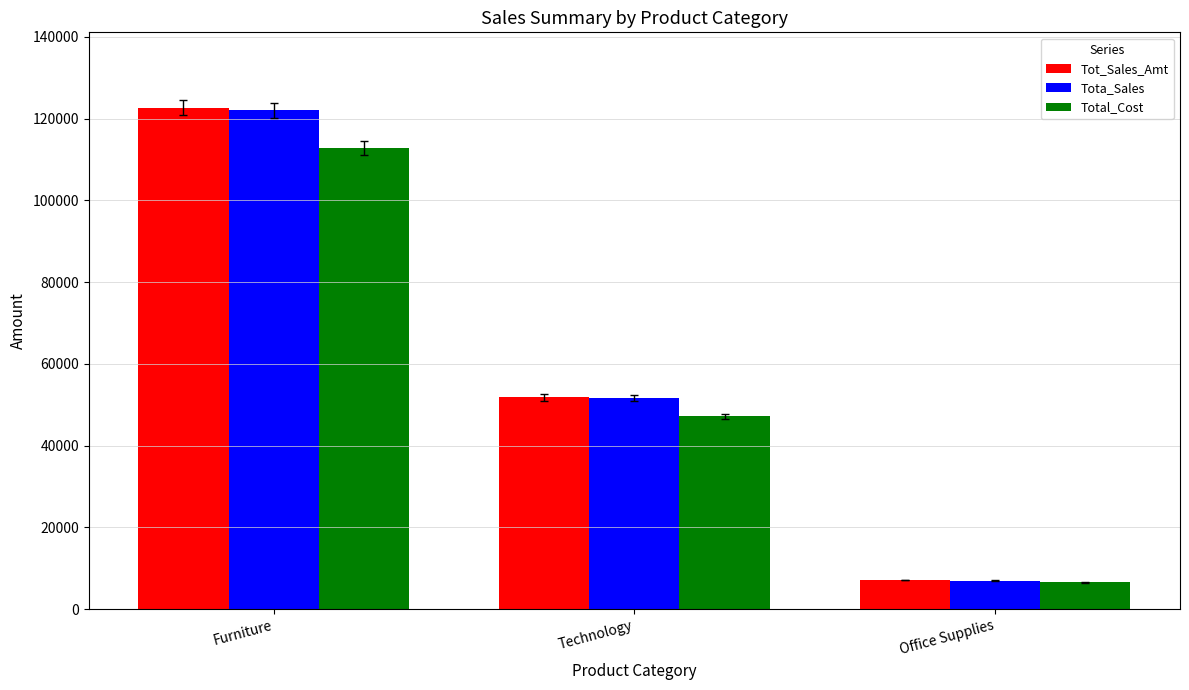

What is the total value across all series at Office Supplies?

20686